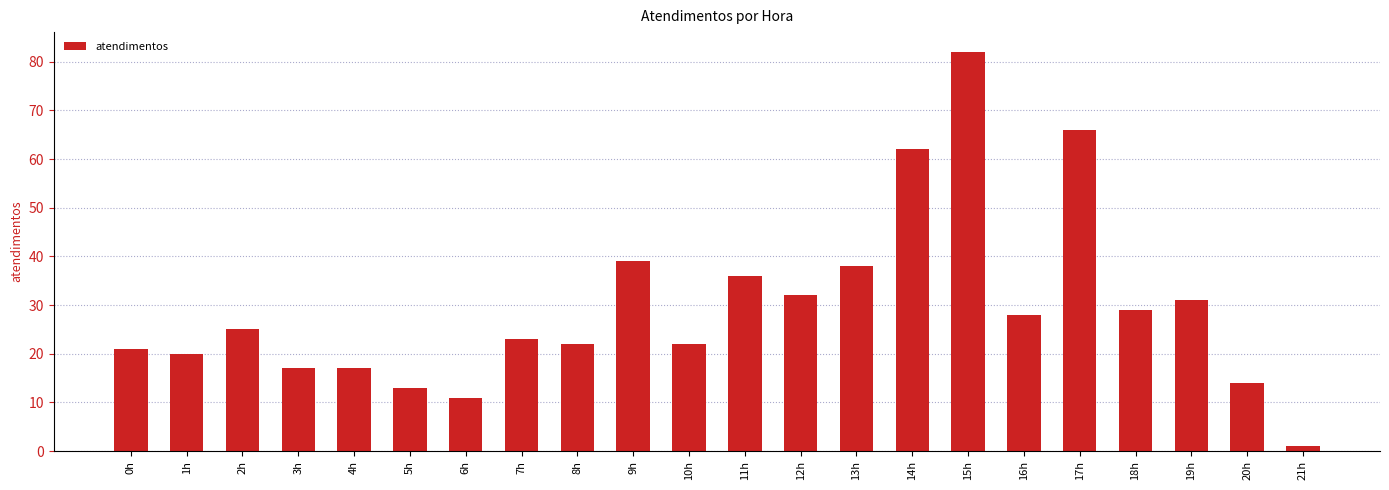

What is the value of the 14th bar from the left?

38